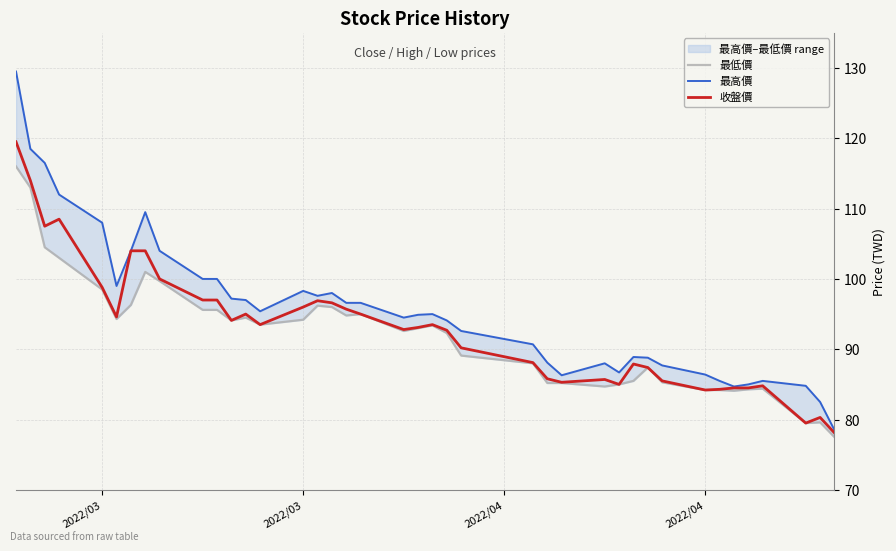

True or false: 最低價 and 收盤價 cross at least once.

False